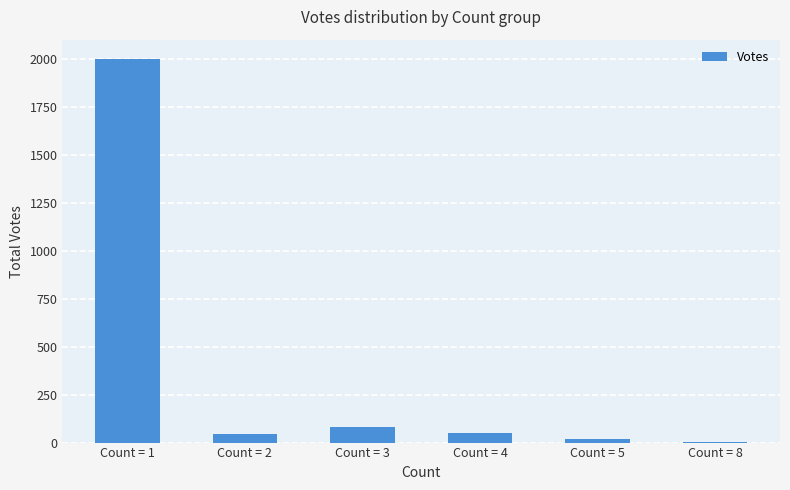

What is the sum of all values?

2199